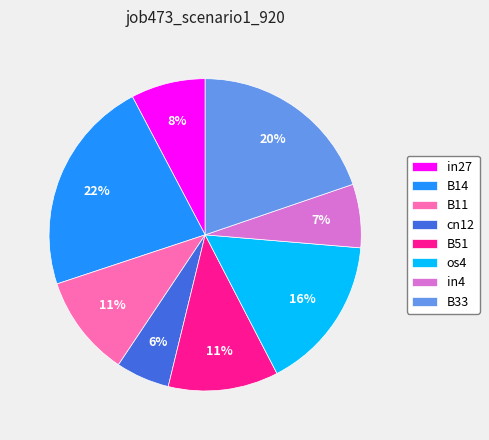

Do in27 and B11 together represent more than half of the pie?

No